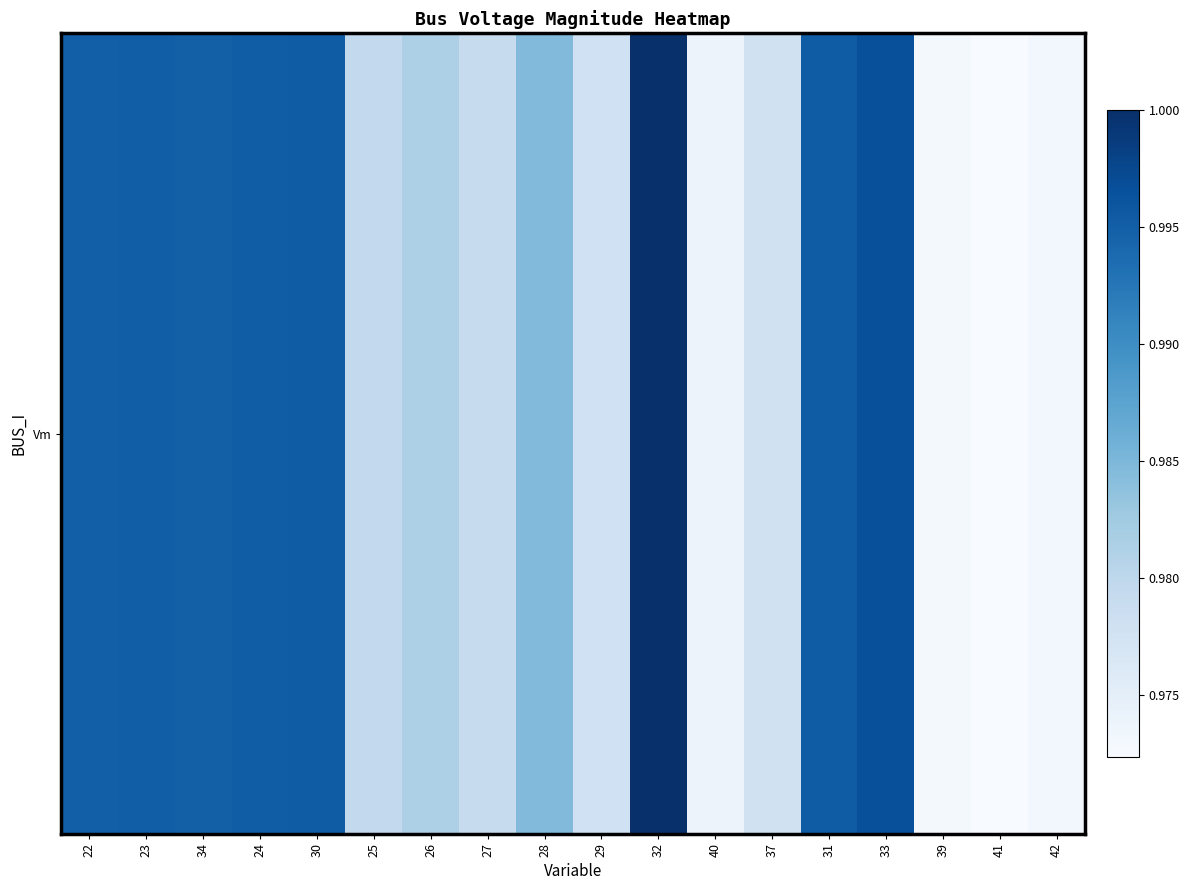

What is the greatest value displayed?

1.0